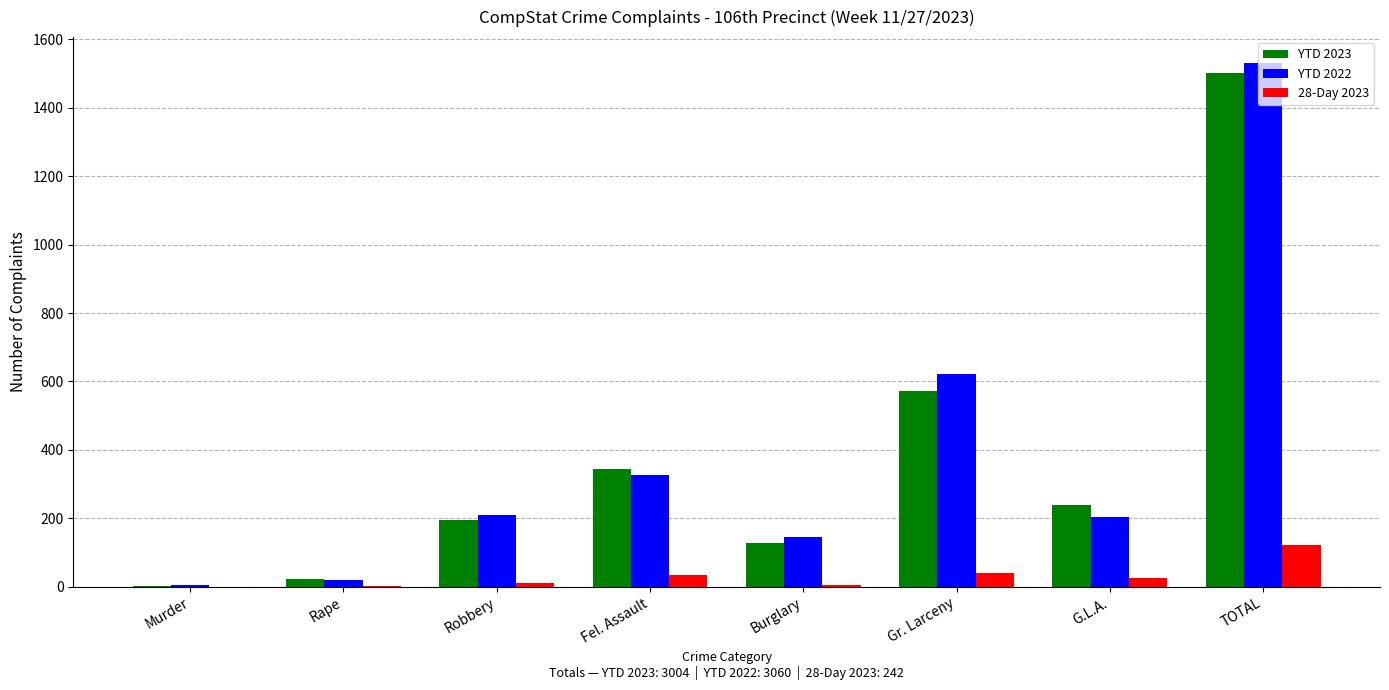

The YTD 2022 series shows 264 at Gr. Larceny. True or false?

False